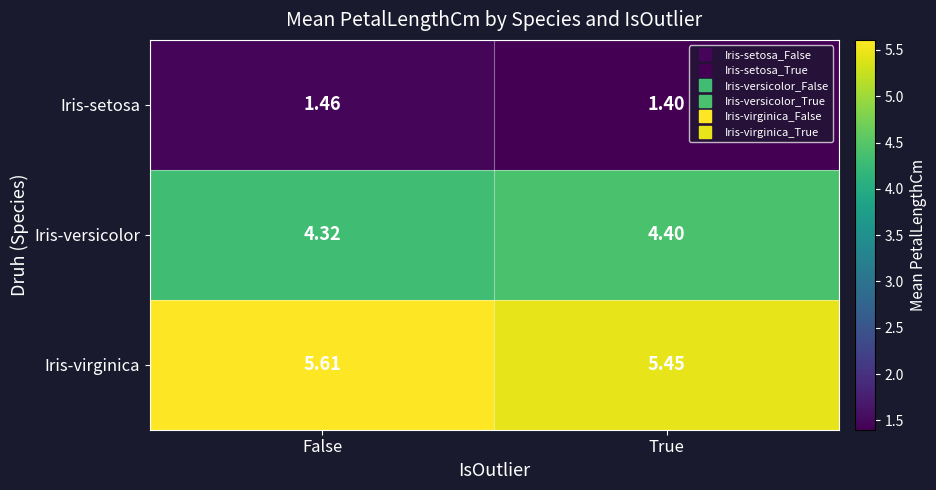

Where is Iris-versicolor nearest to the value 4?

False